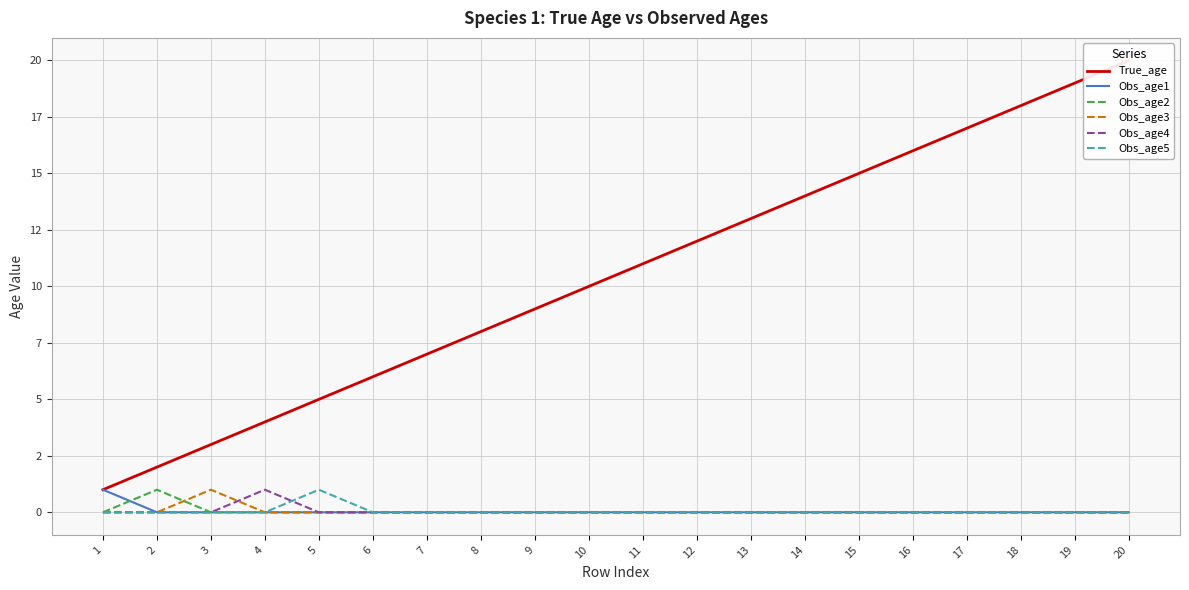

The True_age series shows 12 at 7. True or false?

False